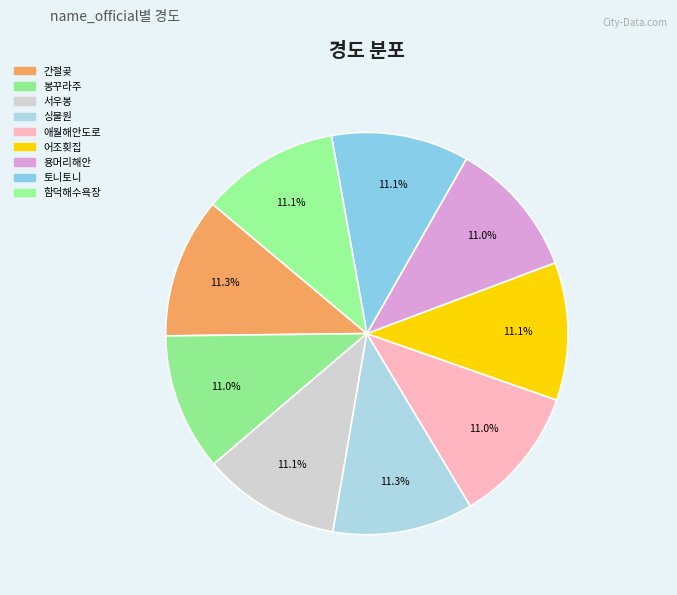

Does 함덕해수욕장 represent more than half of the total?

No